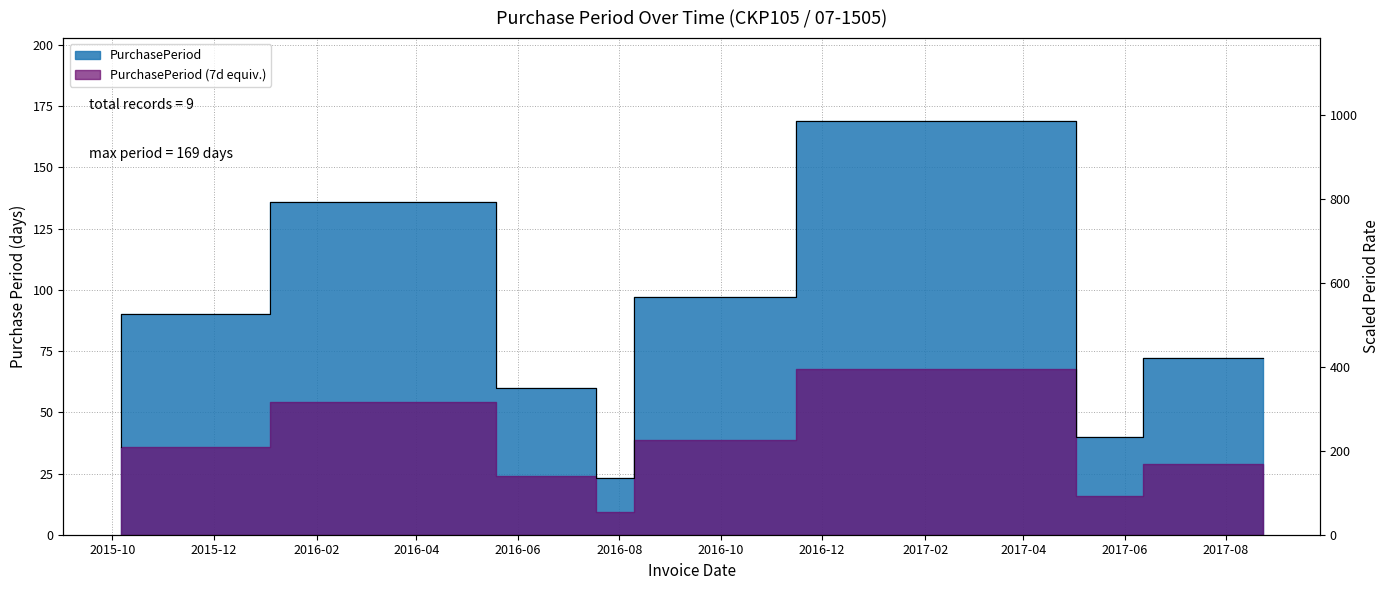

What is the difference between the values at 2016-01-04 and 2017-05-03?

79